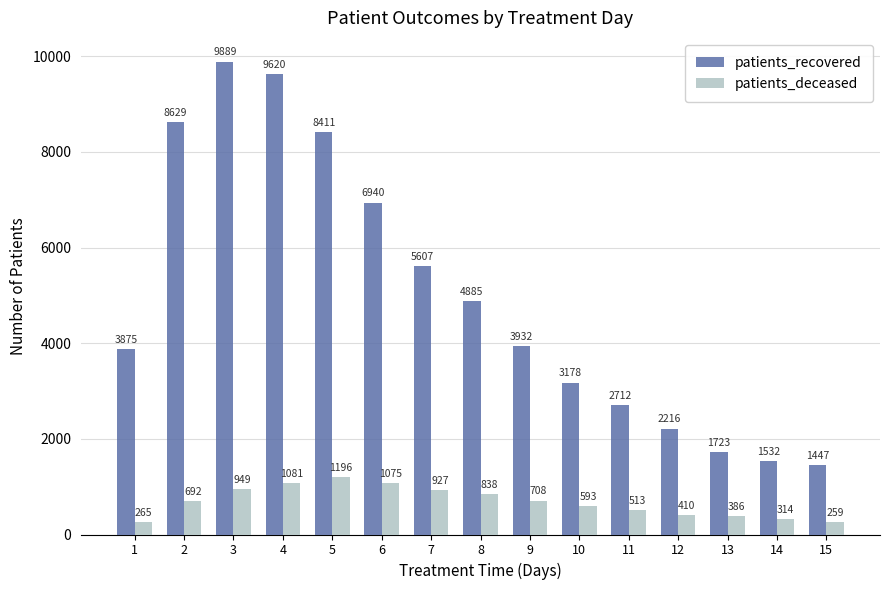

Reading right to left, what are all the values shown in this chart?

patients_recovered: 1447	1532	1723	2216	2712	3178	3932	4885	5607	6940	8411	9620	9889	8629	3875
patients_deceased: 259	314	386	410	513	593	708	838	927	1075	1196	1081	949	692	265